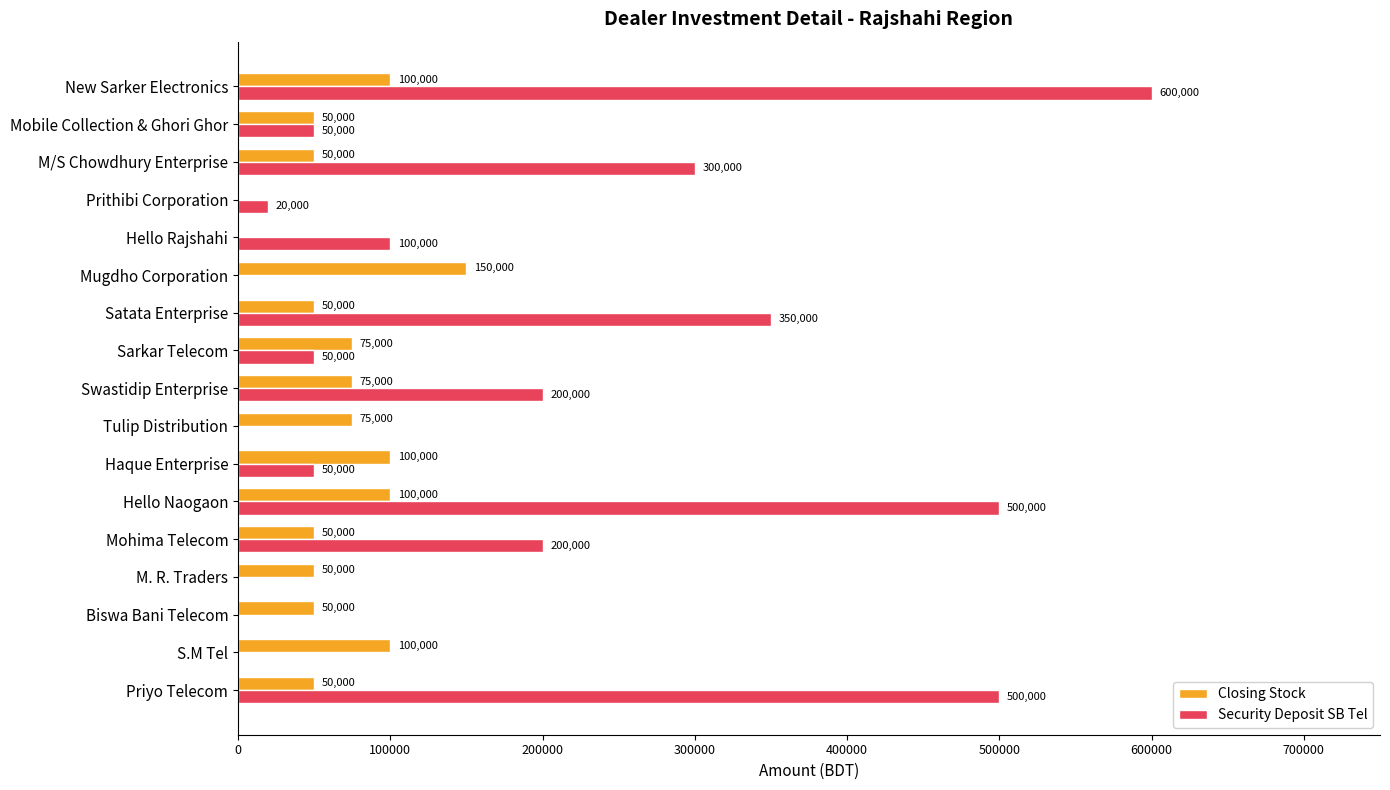

The Security Deposit SB Tel series shows 100000 at Hello Rajshahi. True or false?

True